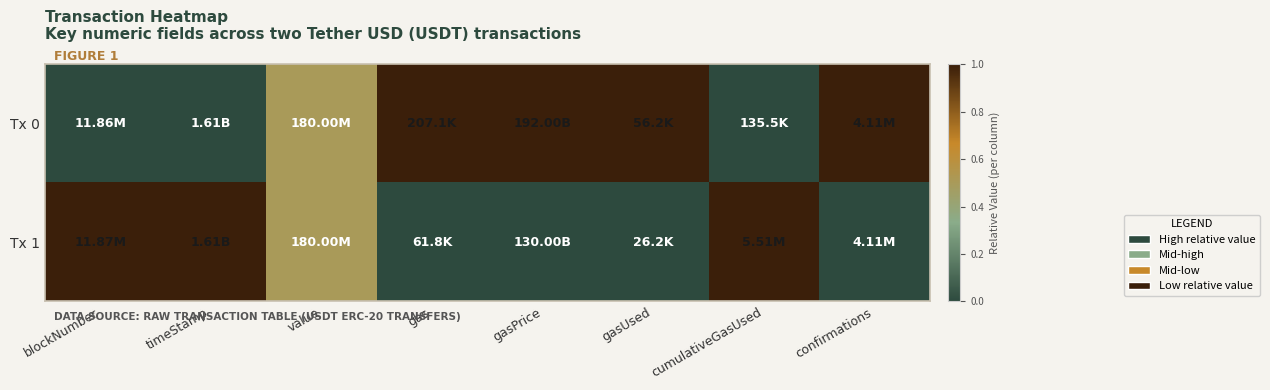

At how many categories does at least one series exceed 0?

8